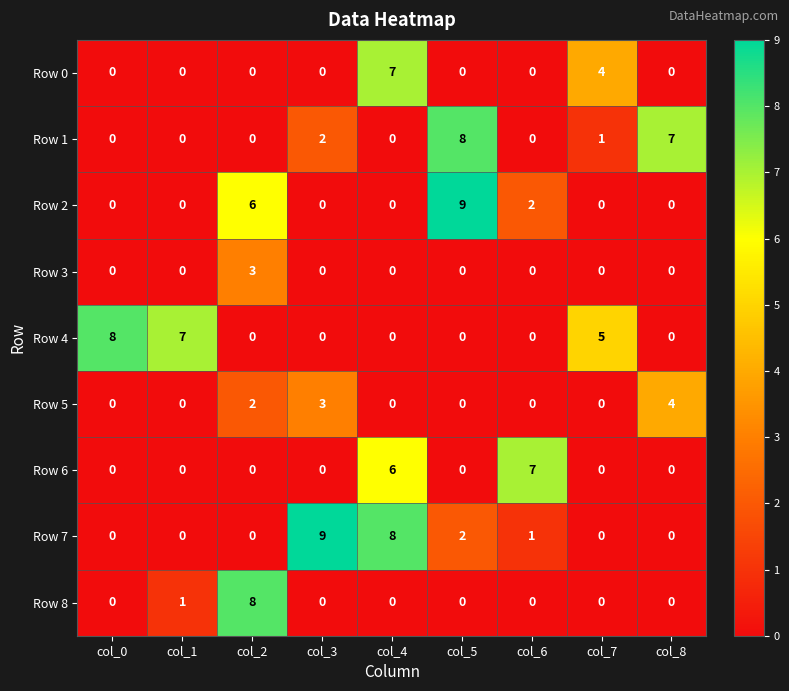

Is it true that Row 7 equals 0 at col_1?

True